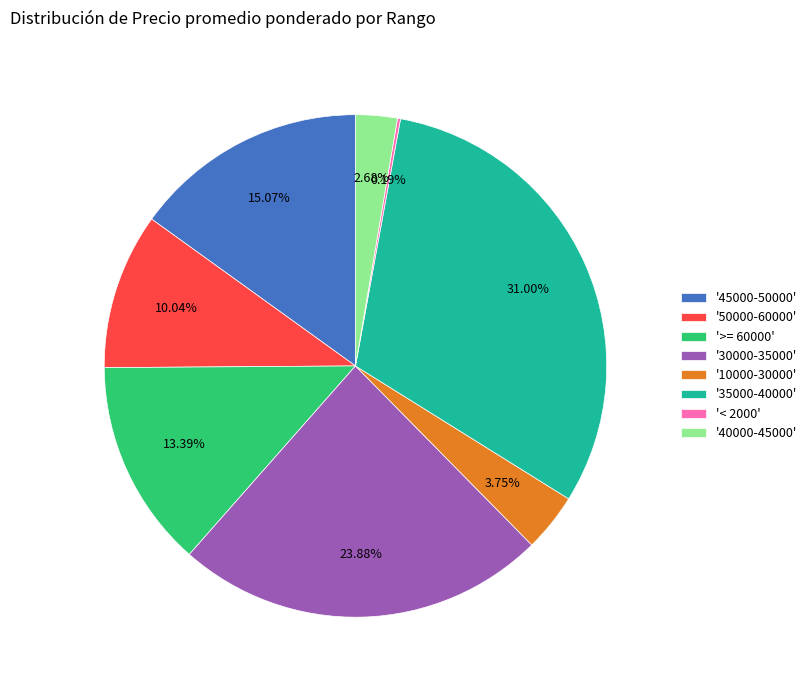

Which slice is the largest?

'35000-40000'